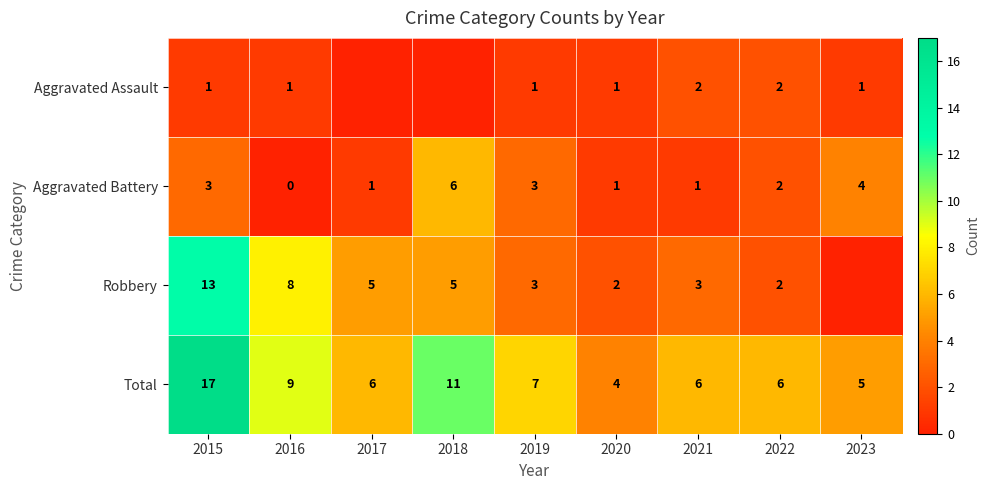

Which category has the highest value across all series?

2015